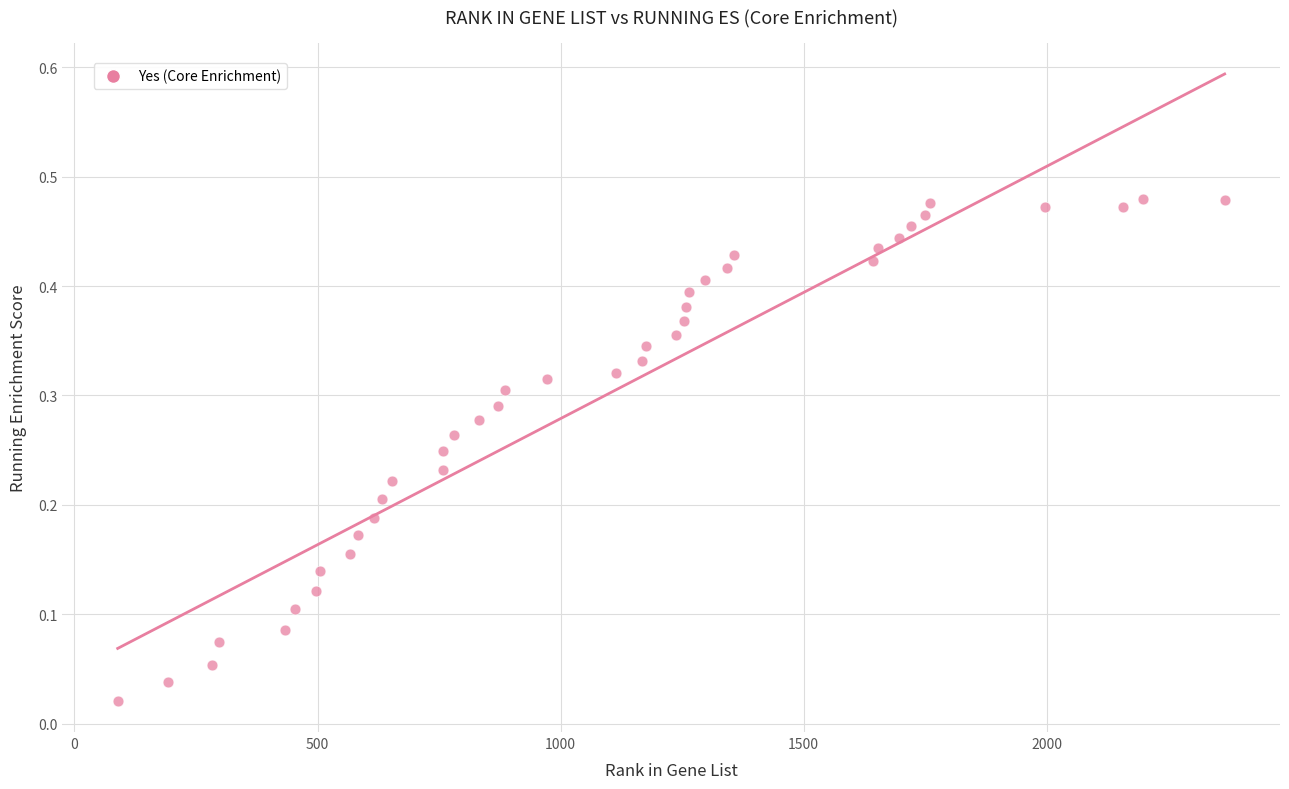

What is the range of X values (max minus min)?

2277.0